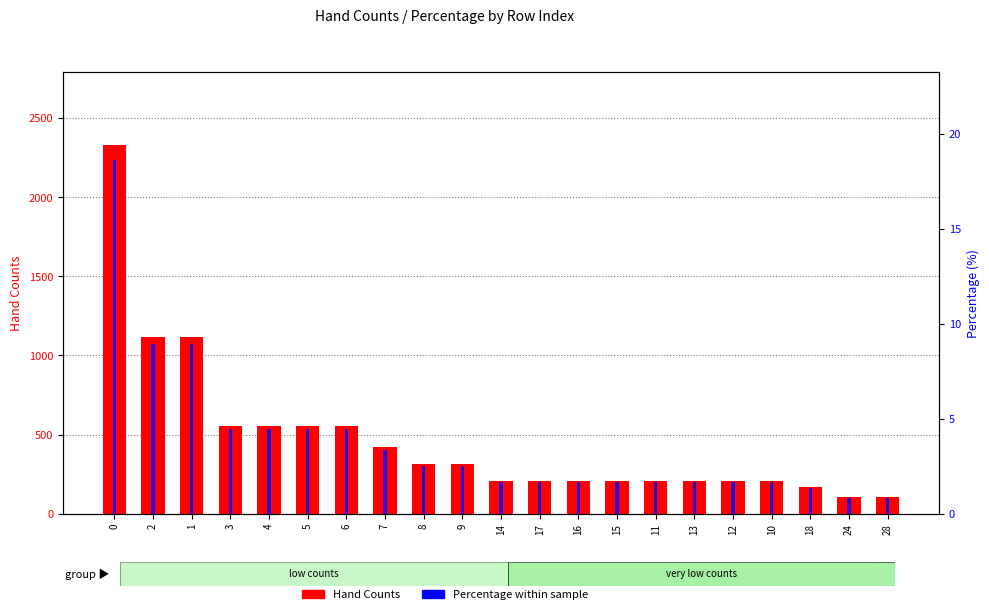

Which series has the largest total across all categories?

Hand Counts